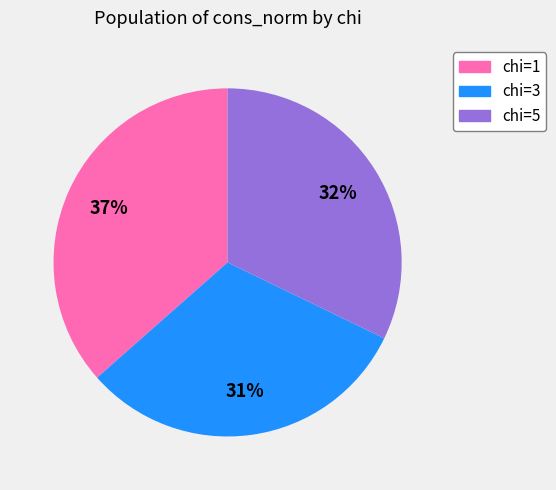

Which category has the smallest portion of the pie?

chi=3